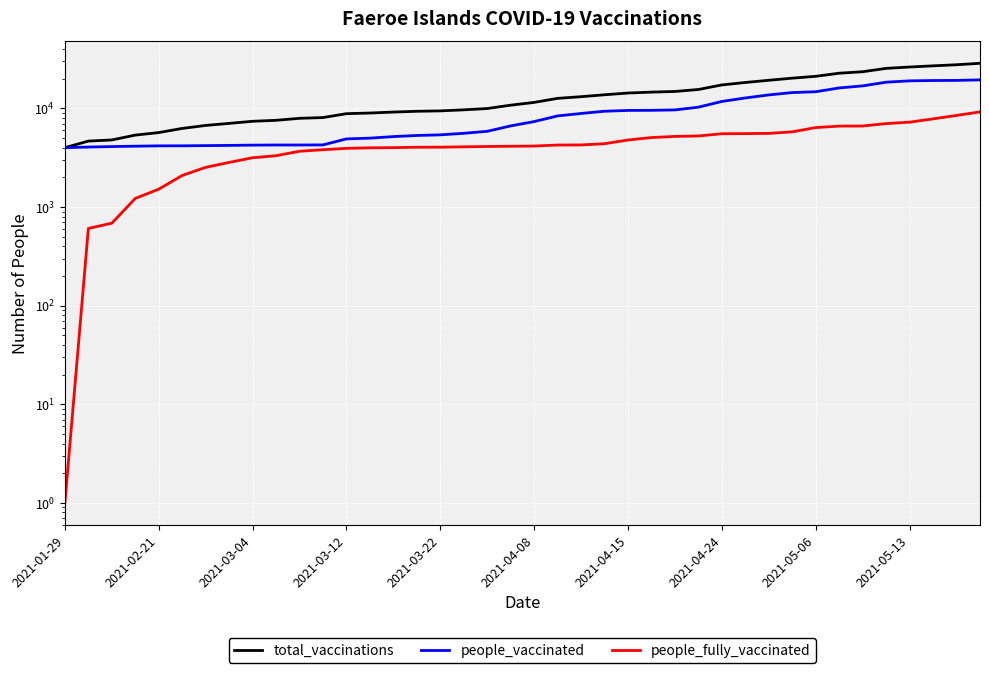

True or false: people_fully_vaccinated has a value of 4381 at 23.

True